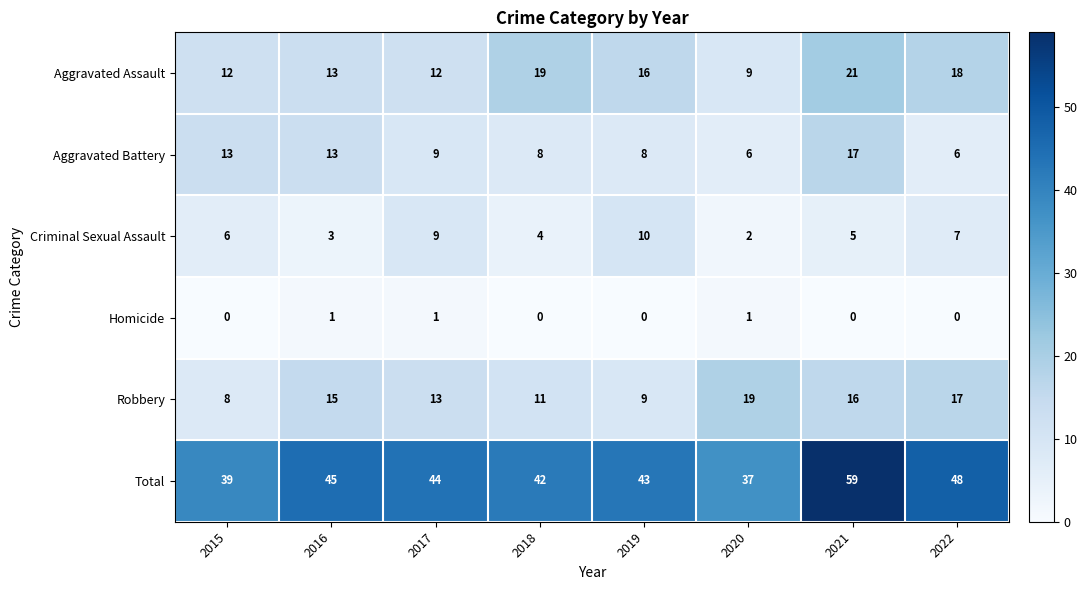

What is the sum of the Aggravated Battery values at 2015 and 2021?

30